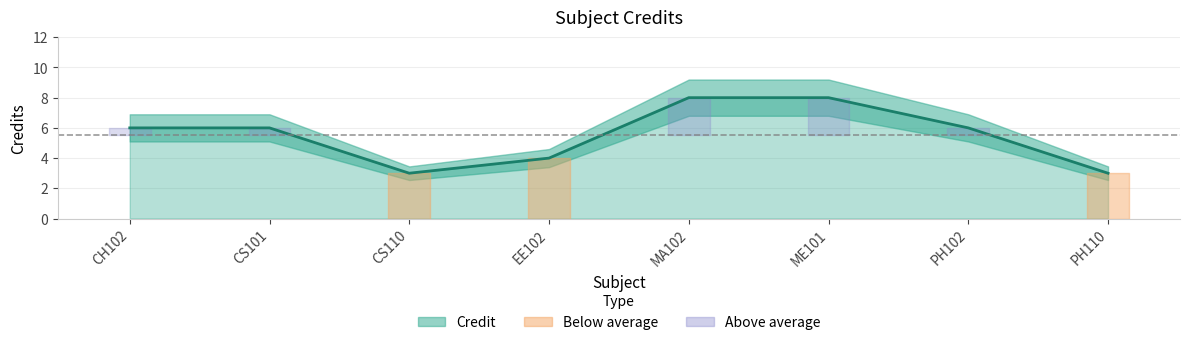

What is the ratio of the value at PH110 to the value at ME101?

0.4